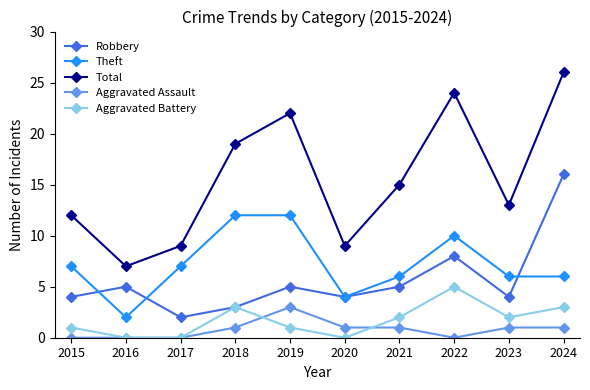

How many interior local valleys does the Total series have?

3